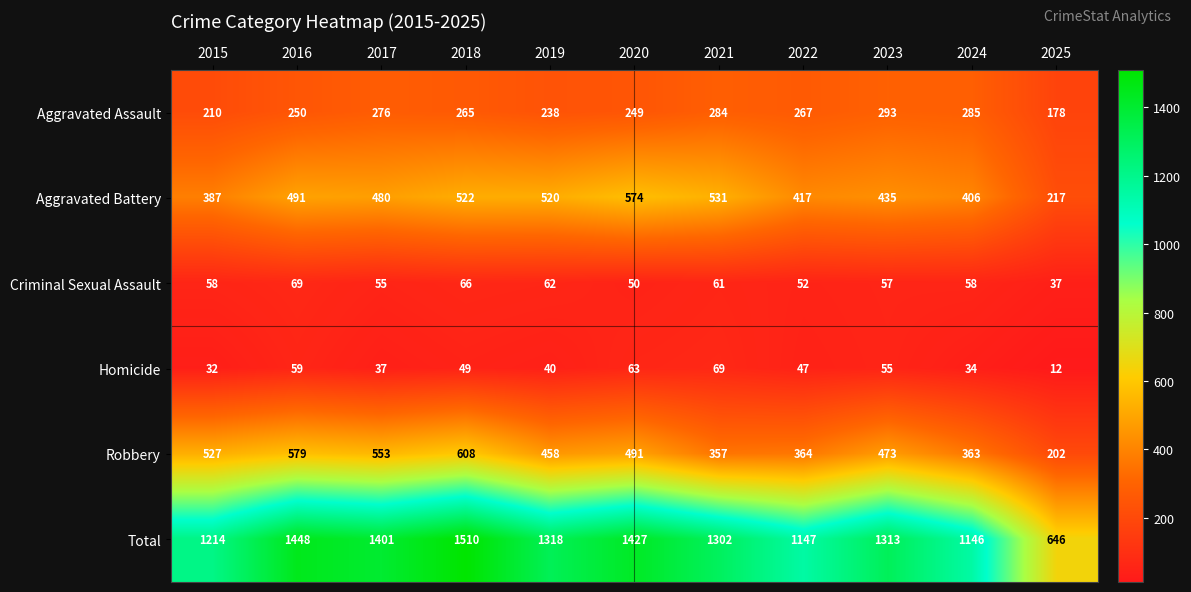

Which label corresponds to the largest value in the chart?

2018